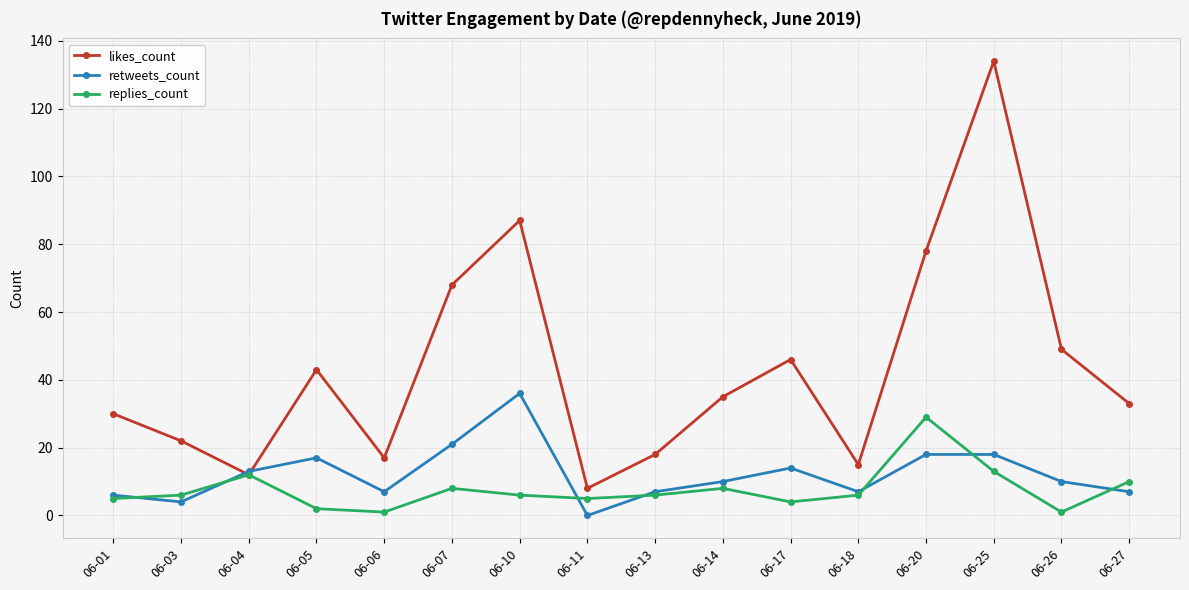

What is the maximum value shown in the chart?

134